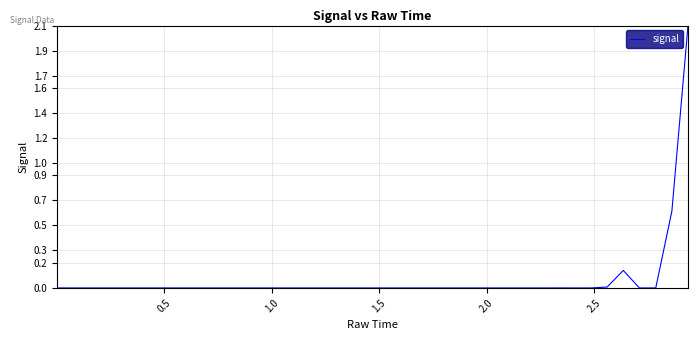

What is the greatest value displayed?

2.1